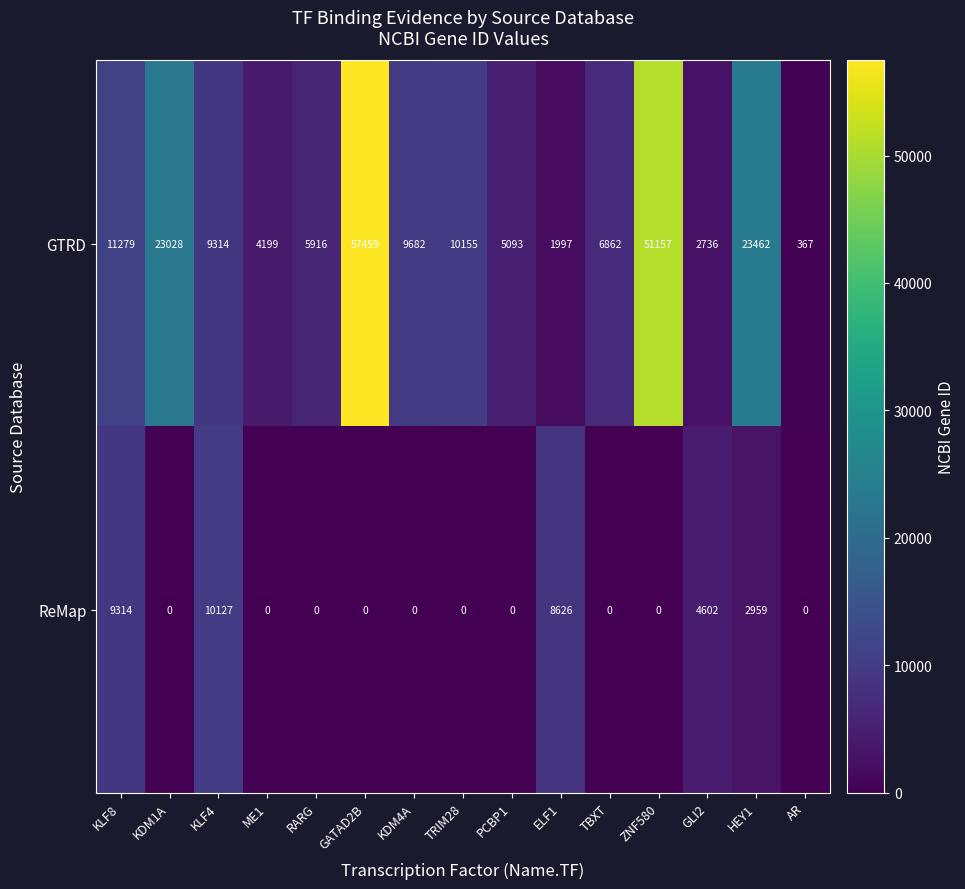

Between GATAD2B and HEY1, which series saw the biggest shift?

GTRD